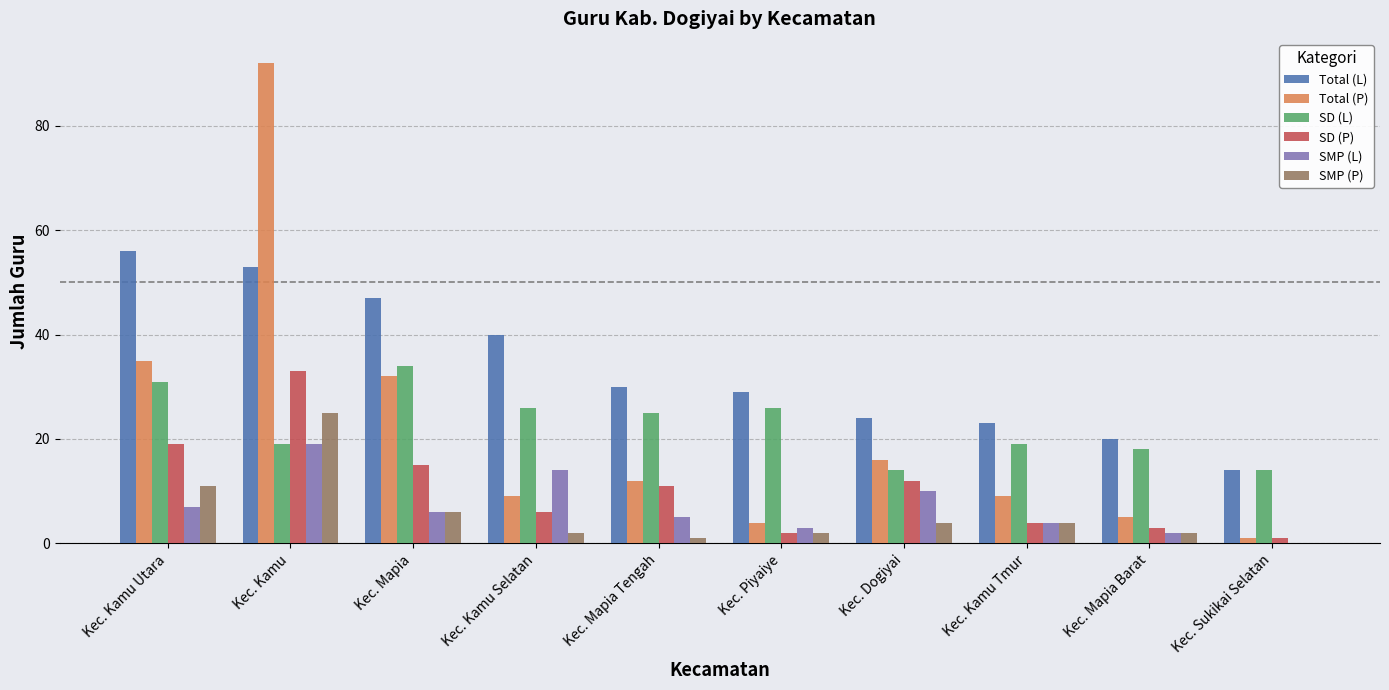

Reading left to right, transcribe all the data shown in this chart.

Total (L): Kec. Kamu Utara=56	Kec. Kamu=53	Kec. Mapia=47	Kec. Kamu Selatan=40	Kec. Mapia Tengah=30	Kec. Piyaiye=29	Kec. Dogiyai=24	Kec. Kamu Tmur=23	Kec. Mapia Barat=20	Kec. Sukikai Selatan=14
Total (P): Kec. Kamu Utara=35	Kec. Kamu=92	Kec. Mapia=32	Kec. Kamu Selatan=9	Kec. Mapia Tengah=12	Kec. Piyaiye=4	Kec. Dogiyai=16	Kec. Kamu Tmur=9	Kec. Mapia Barat=5	Kec. Sukikai Selatan=1
SD (L): Kec. Kamu Utara=31	Kec. Kamu=19	Kec. Mapia=34	Kec. Kamu Selatan=26	Kec. Mapia Tengah=25	Kec. Piyaiye=26	Kec. Dogiyai=14	Kec. Kamu Tmur=19	Kec. Mapia Barat=18	Kec. Sukikai Selatan=14
SD (P): Kec. Kamu Utara=19	Kec. Kamu=33	Kec. Mapia=15	Kec. Kamu Selatan=6	Kec. Mapia Tengah=11	Kec. Piyaiye=2	Kec. Dogiyai=12	Kec. Kamu Tmur=4	Kec. Mapia Barat=3	Kec. Sukikai Selatan=1
SMP (L): Kec. Kamu Utara=7	Kec. Kamu=19	Kec. Mapia=6	Kec. Kamu Selatan=14	Kec. Mapia Tengah=5	Kec. Piyaiye=3	Kec. Dogiyai=10	Kec. Kamu Tmur=4	Kec. Mapia Barat=2	Kec. Sukikai Selatan=0
SMP (P): Kec. Kamu Utara=11	Kec. Kamu=25	Kec. Mapia=6	Kec. Kamu Selatan=2	Kec. Mapia Tengah=1	Kec. Piyaiye=2	Kec. Dogiyai=4	Kec. Kamu Tmur=4	Kec. Mapia Barat=2	Kec. Sukikai Selatan=0